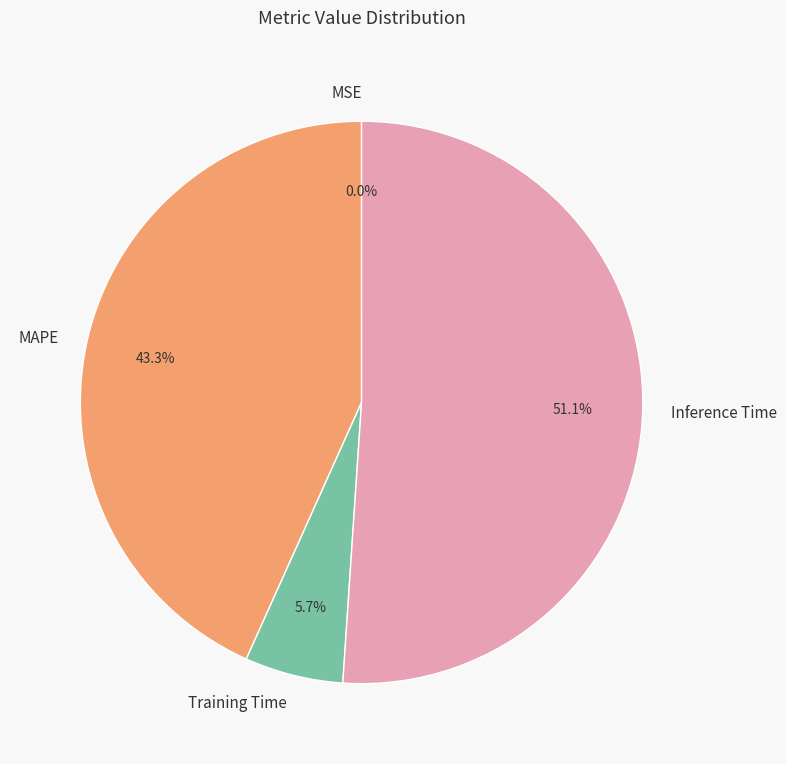

Is it true that Training Time is 19% of the pie?

False